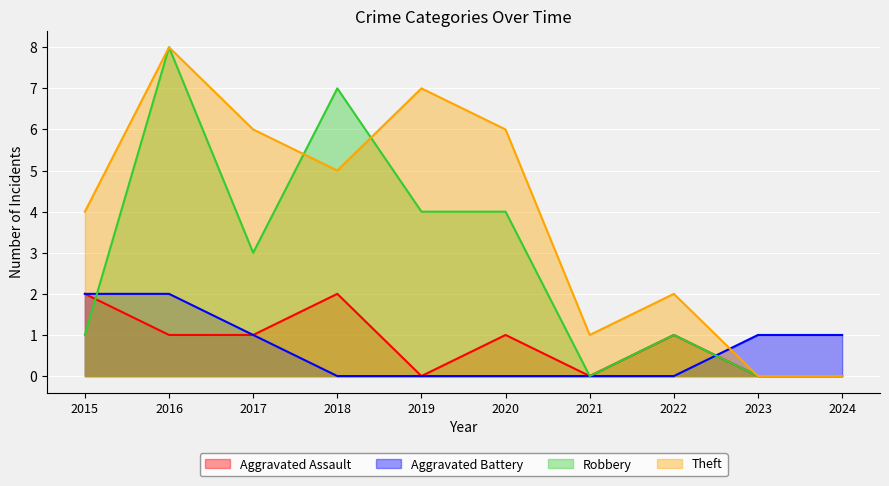

At which label does Aggravated Assault first exceed 1?

2015